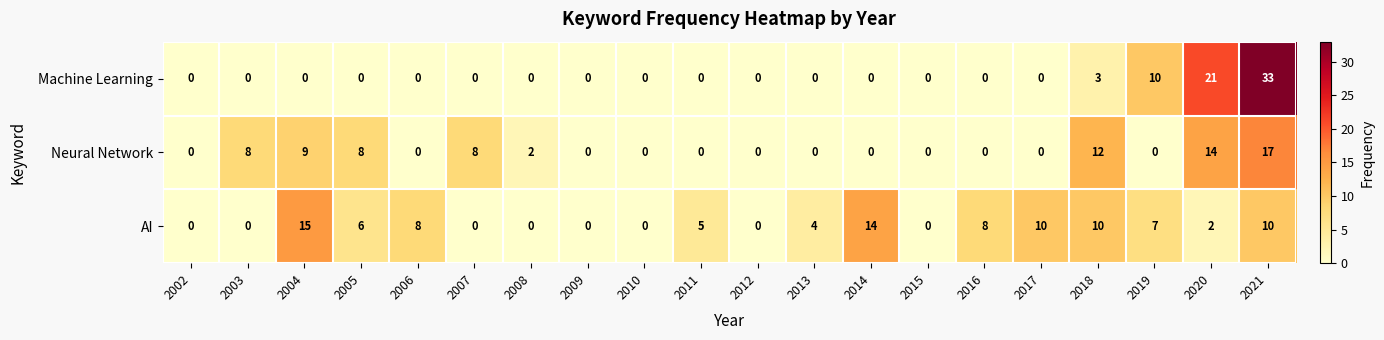

What is the highest value of the AI series?

15